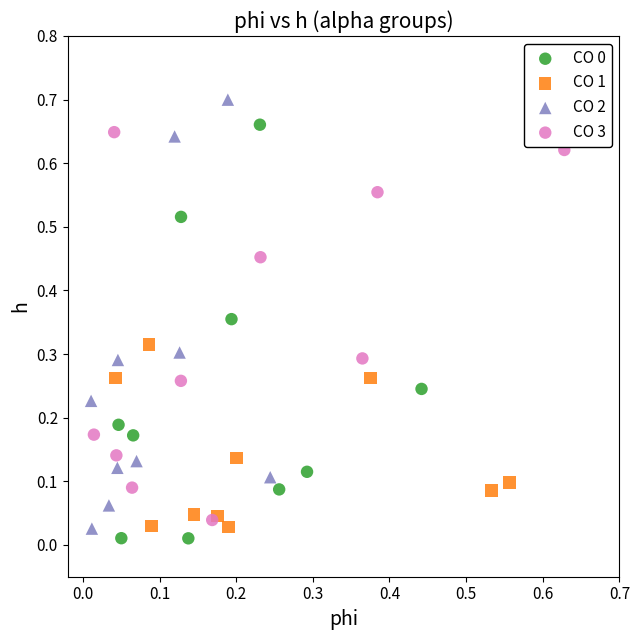

Which series reaches the maximum Y coordinate?

CO 2